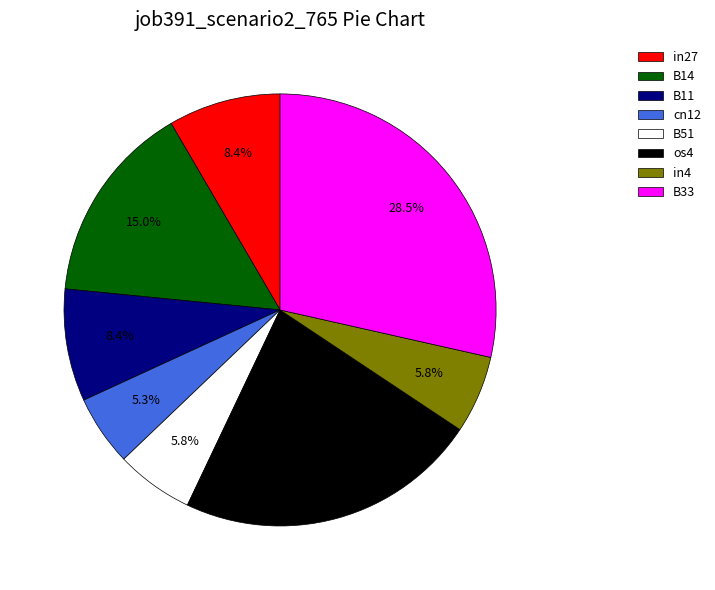

Which has a higher value, B11 or B51?

B11